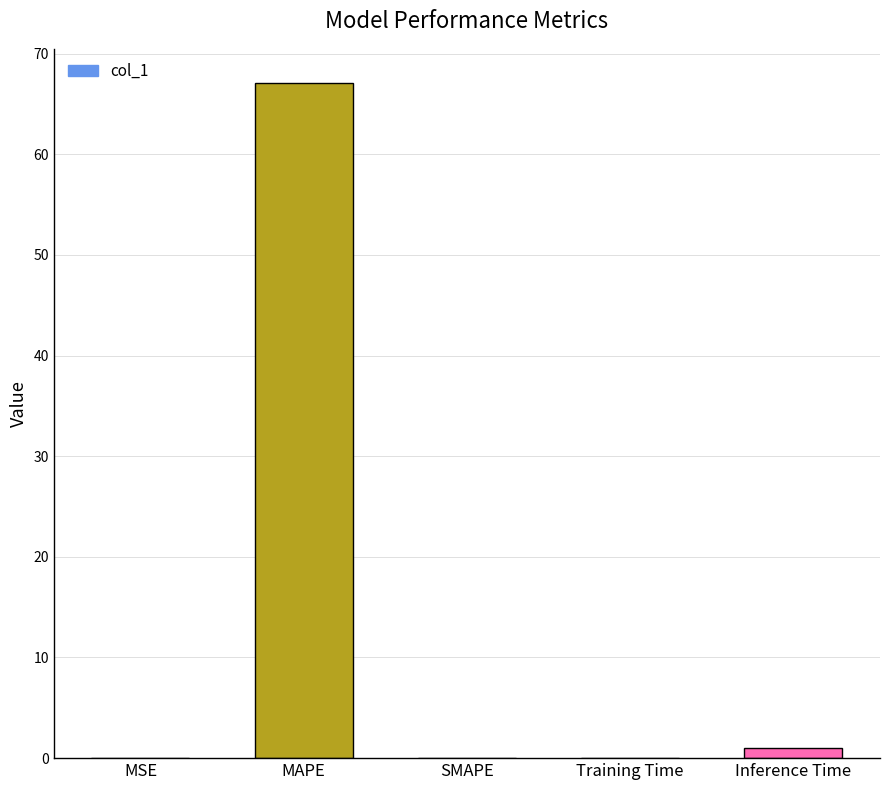

What is the greatest value displayed?

67.1